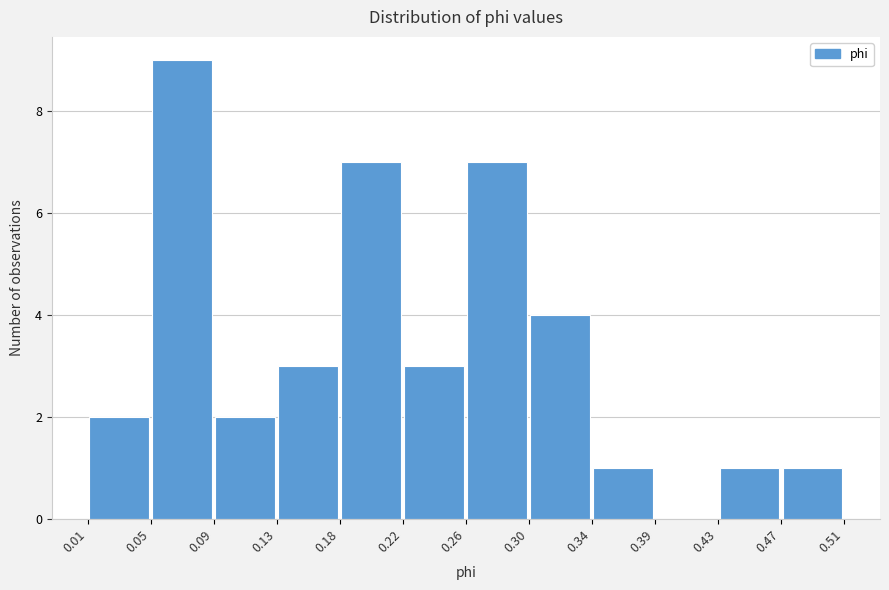

Reading left to right, transcribe this chart: for each bar, give the range it covers on the x-axis and its height. The values are not printed on the chart, so give them approximately, as read against the axis.

0.01 to 0.05: 2
0.05 to 0.09: 9
0.09 to 0.13: 2
0.13 to 0.18: 3
0.18 to 0.22: 7
0.22 to 0.26: 3
0.26 to 0.30: 7
0.30 to 0.34: 4
0.34 to 0.39: 1
0.39 to 0.43: 0
0.43 to 0.47: 1
0.47 to 0.51: 1